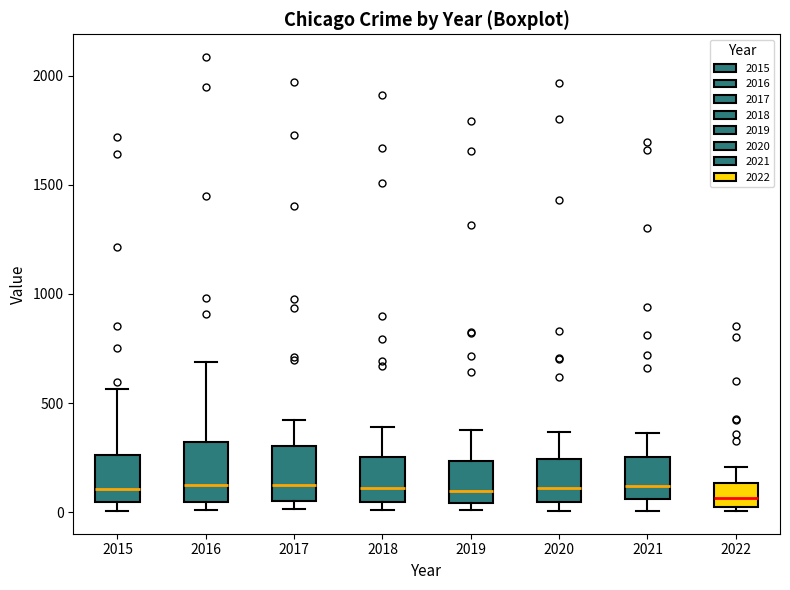

Where does the lower whisker of the box at x = 2021 end on the y-axis? The values are not printed on the chart, so give them approximately, as read against the axis.

0